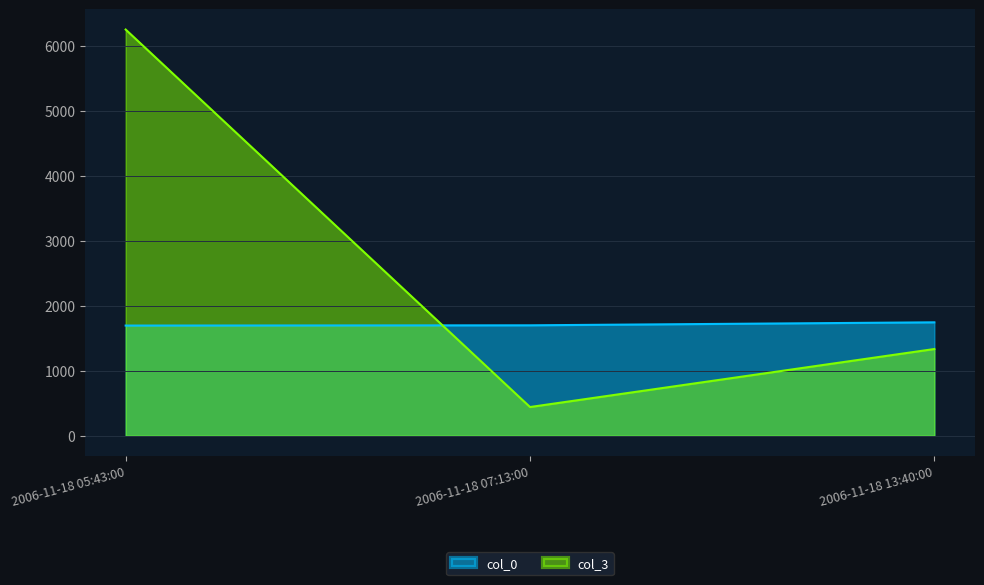

Reading left to right, extract all data points from this chart.

col_0: 1697	1701	1747
col_3: 6254	443	1336